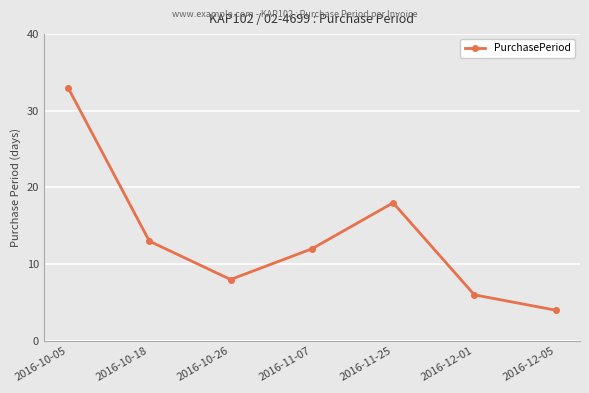

At which category does the data reach its first local peak?

2016-11-25